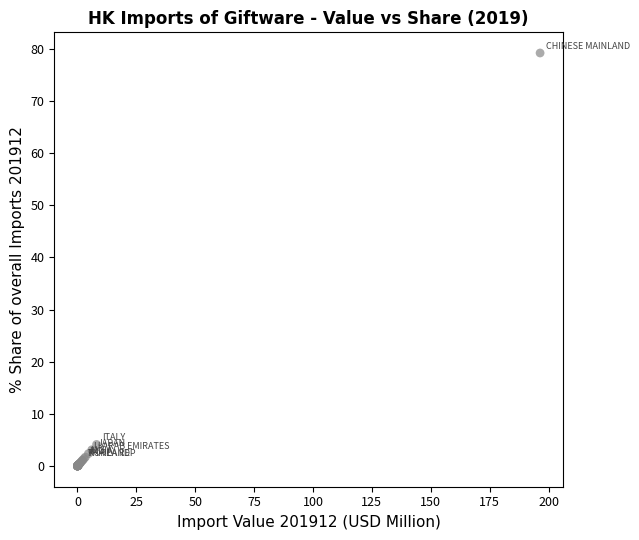

What Y value in the scatter plot is closest to 39?

4.1